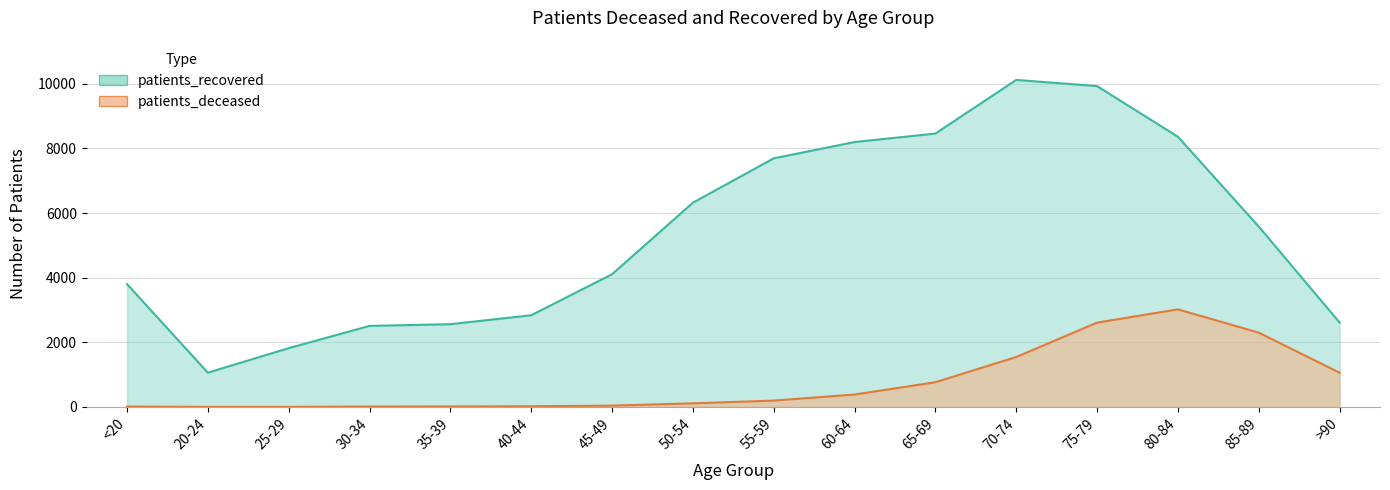

True or false: patients_recovered and patients_deceased cross at least once.

False